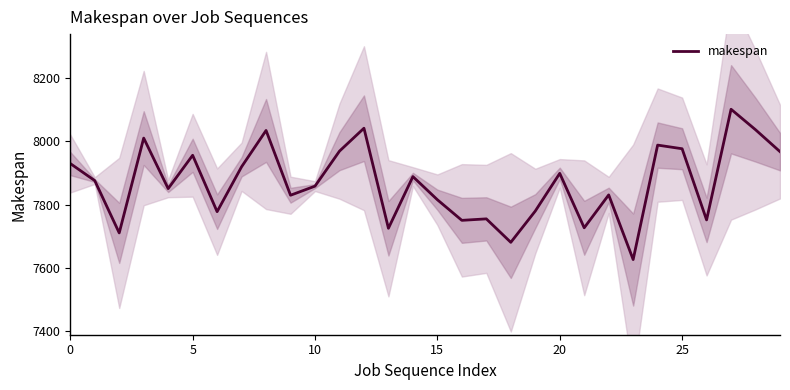

Which has a higher value, 12 or 17?

12